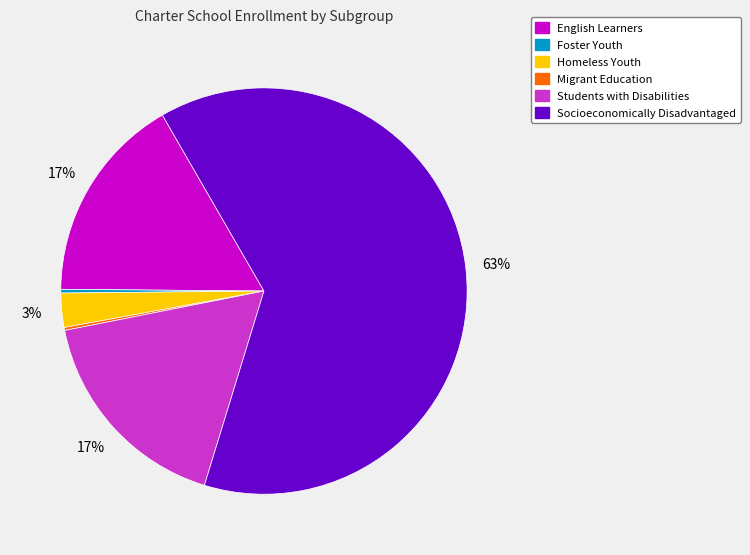

To the nearest percent, what is the difference between the Socioeconomically Disadvantaged and Homeless Youth slice percentages?

60%